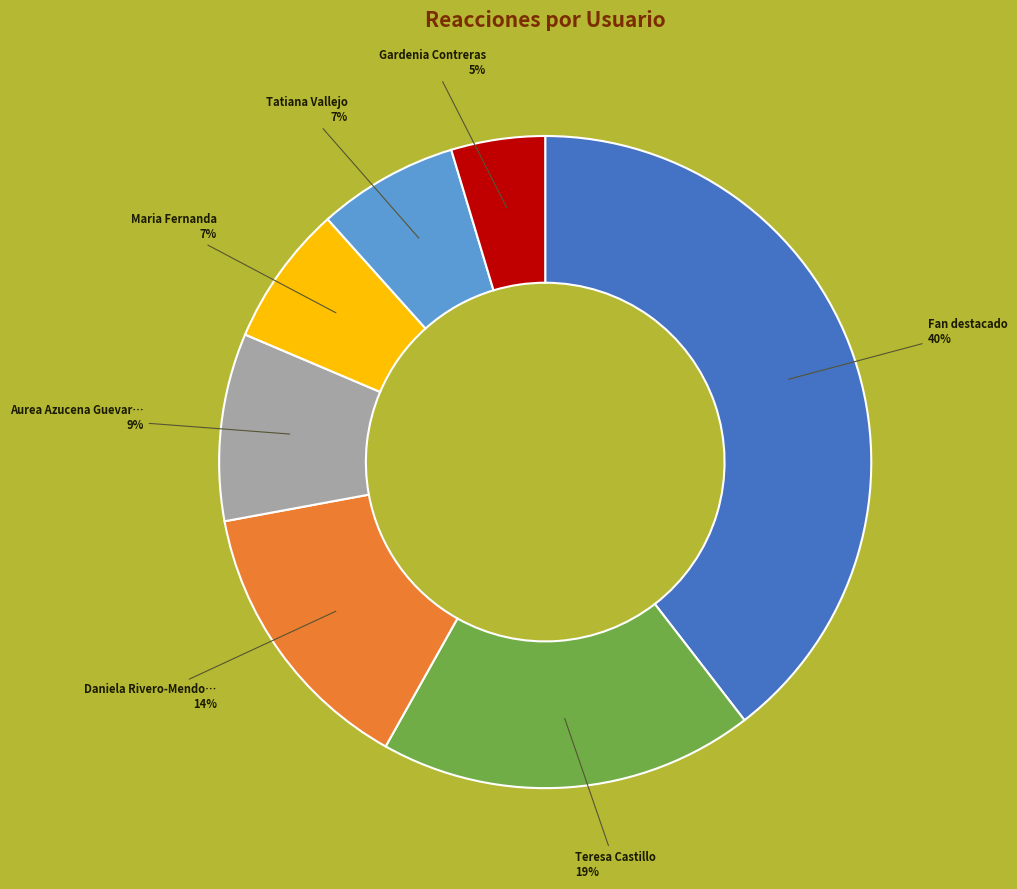

Is there a majority slice in this chart?

No